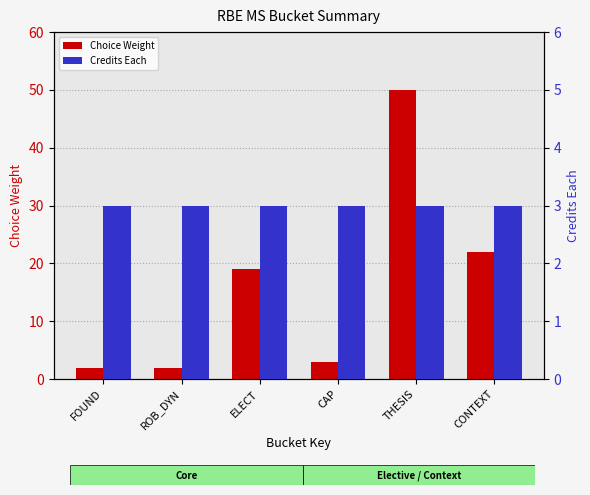

Which series has the largest total across all categories?

Choice Weight